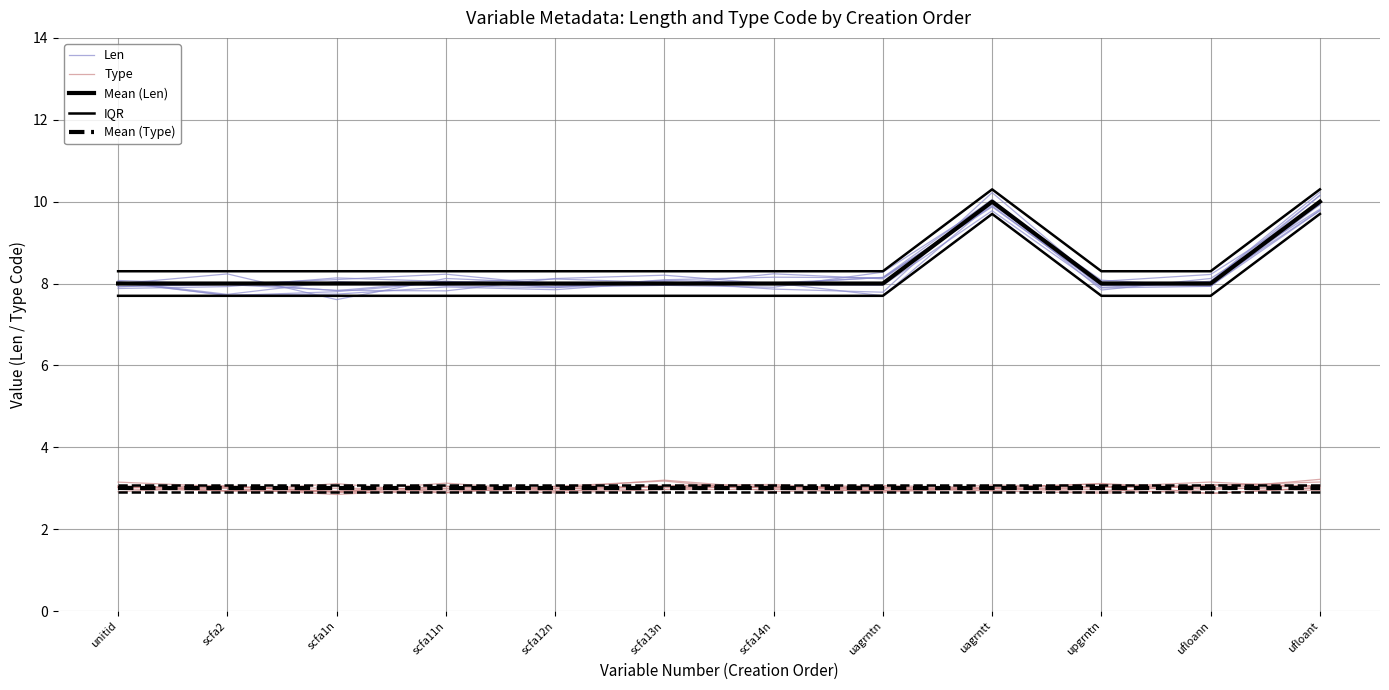

True or false: IQR and Mean (Type) intersect in this chart.

False